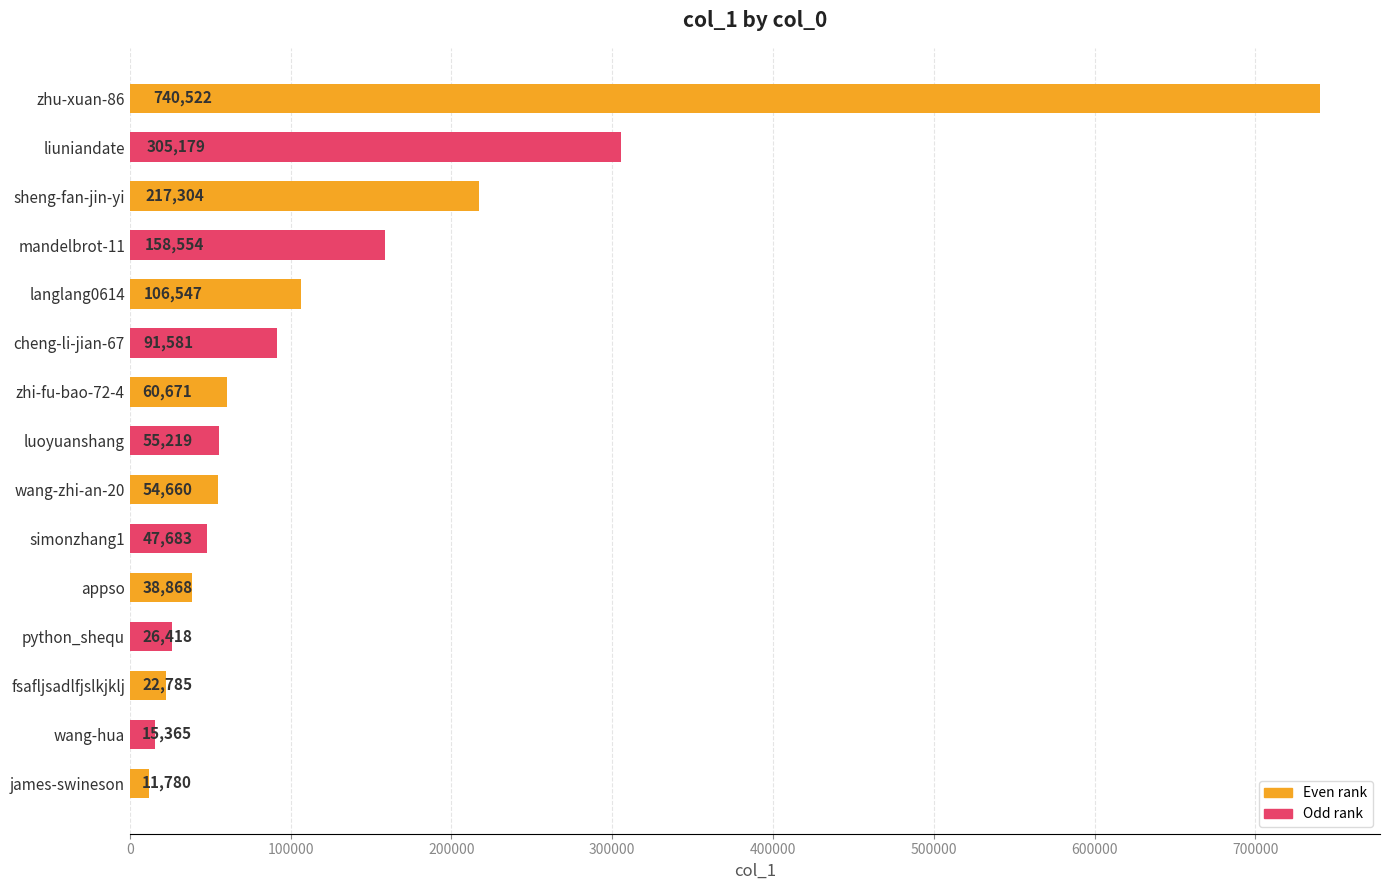

What is the smallest value displayed?

11780